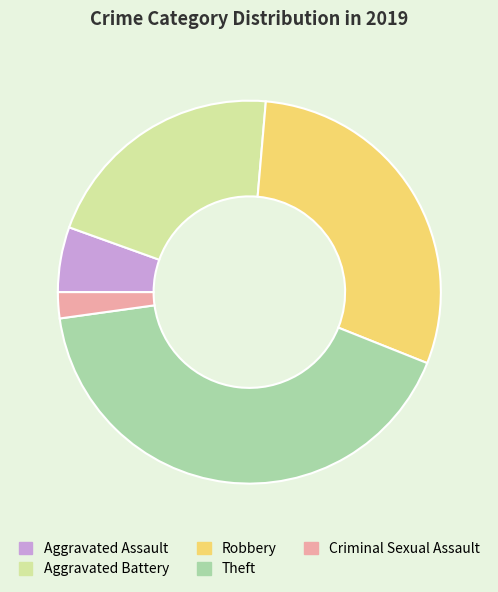

True or false: Aggravated Battery accounts for 21% of the total.

True